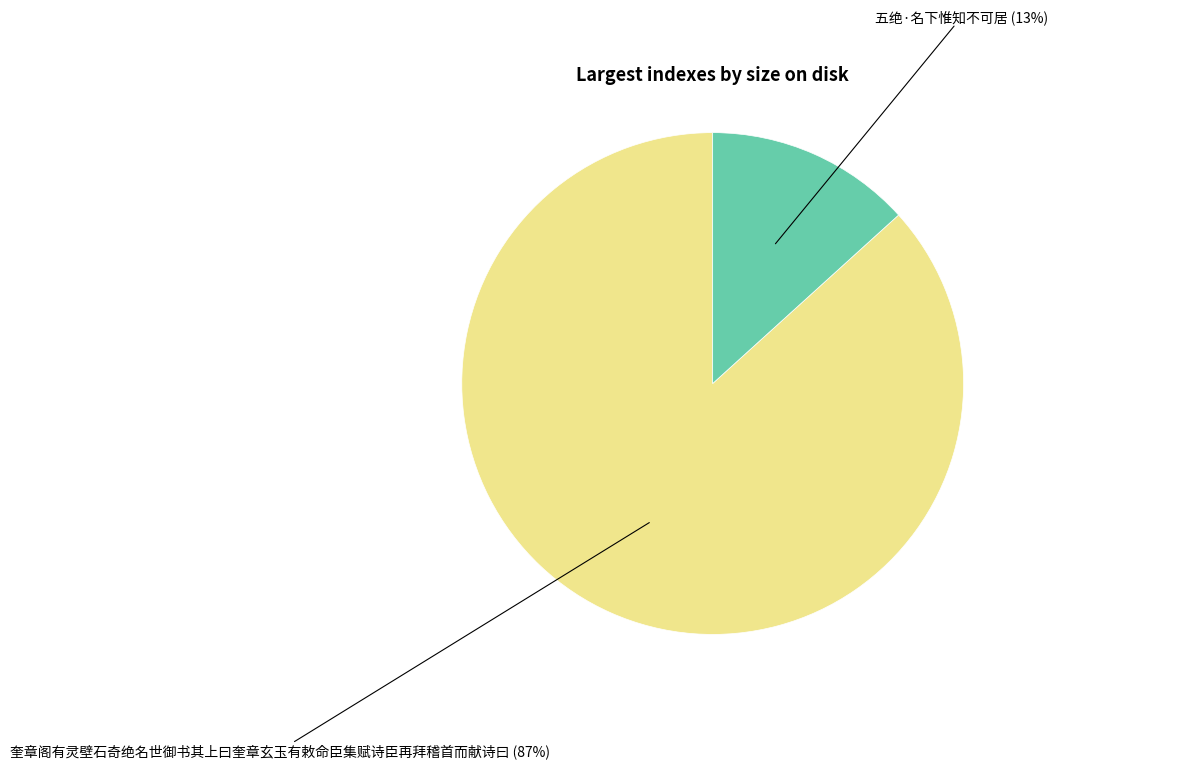

To the nearest percent, what is the average slice percentage?

50%